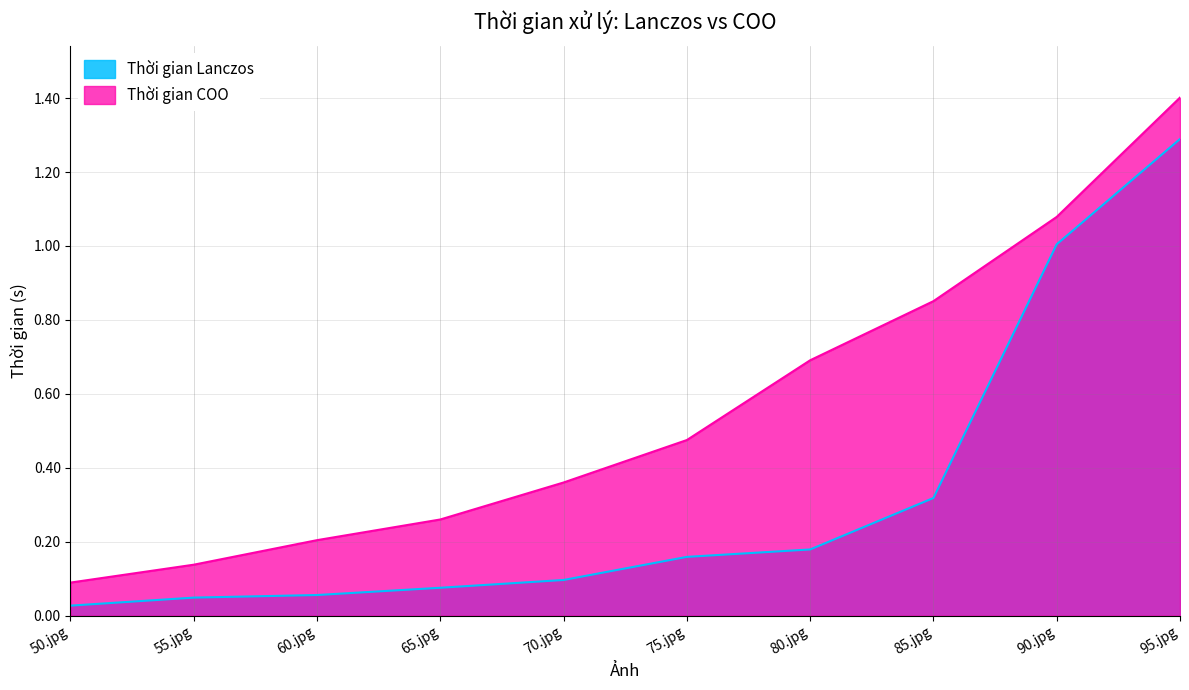

Which has a higher value, 80.jpg or 55.jpg?

80.jpg